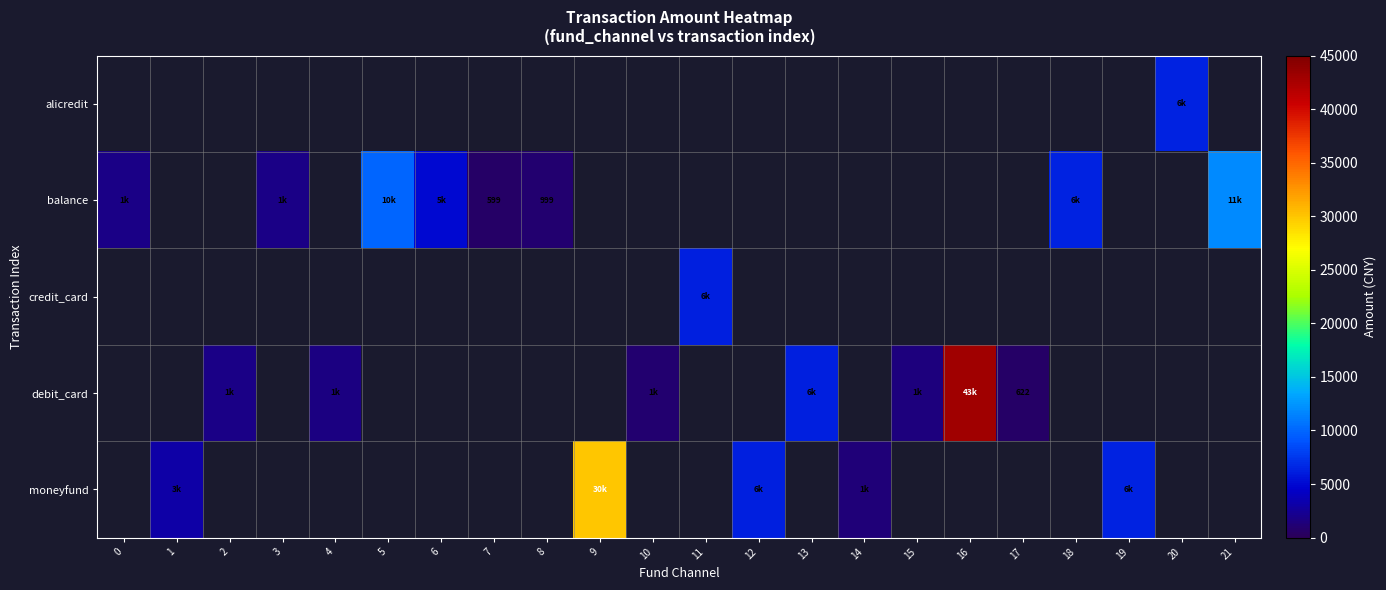

Which series has the largest total across all categories?

debit_card